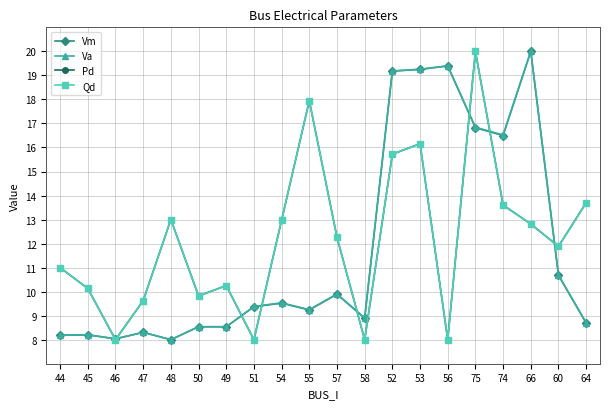

What is the total value across all series at 53?

70.8